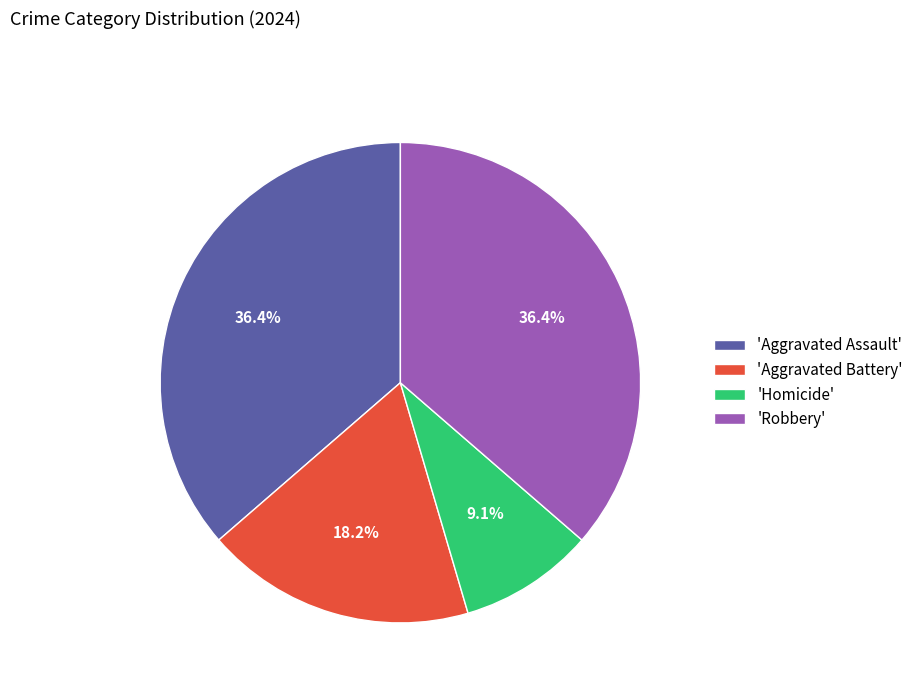

To the nearest percent, what is the difference between the largest and smallest slice percentages?

27%